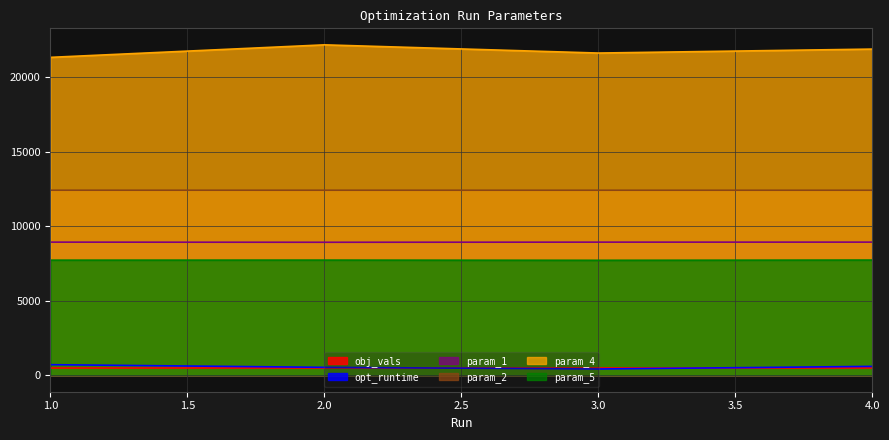

Reading left to right, transcribe all the data shown in this chart.

obj_vals: 1=484.9	2=484.9	3=484.9	4=484.9
opt_runtime: 1=706.1	2=528.1	3=415.8	4=592.2
param_1: 1=8928.3	2=8919.5	3=8927.9	4=8928.8
param_2: 1=12411.4	2=12410.4	3=12409.8	4=12409.5
param_4: 1=21324.8	2=22164.0	3=21613.7	4=21879.3
param_5: 1=7718.5	2=7722.3	3=7709.8	4=7725.2